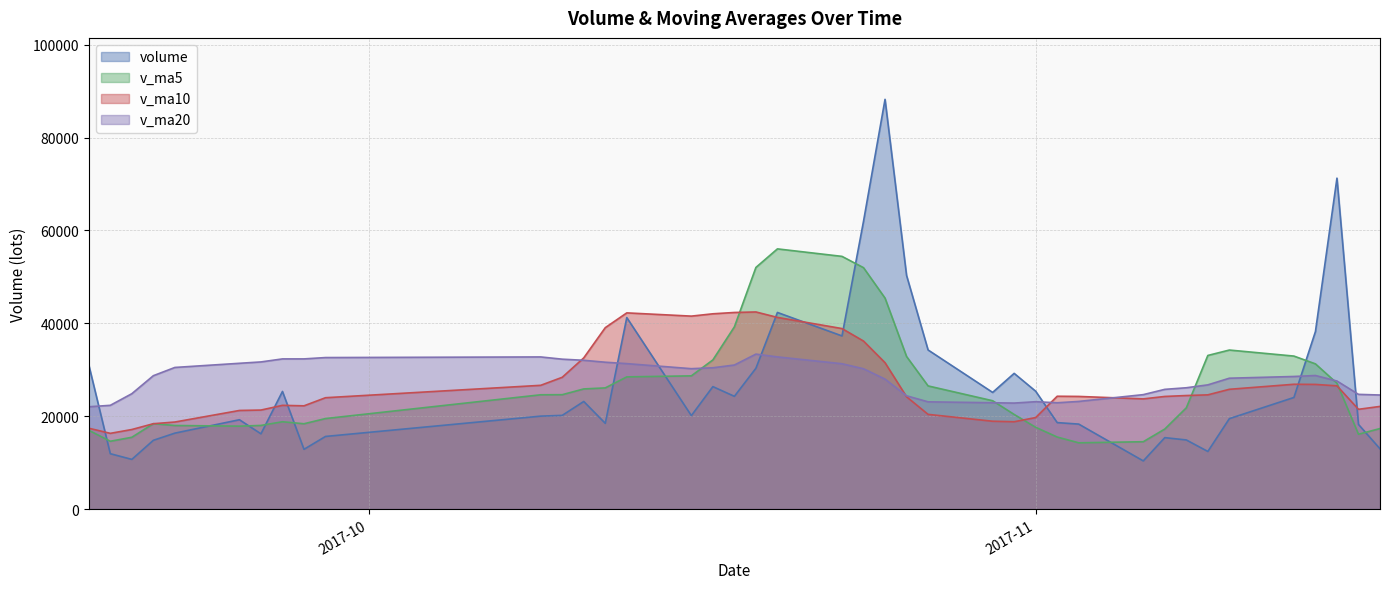

At how many categories does at least one series exceed 79100?

1